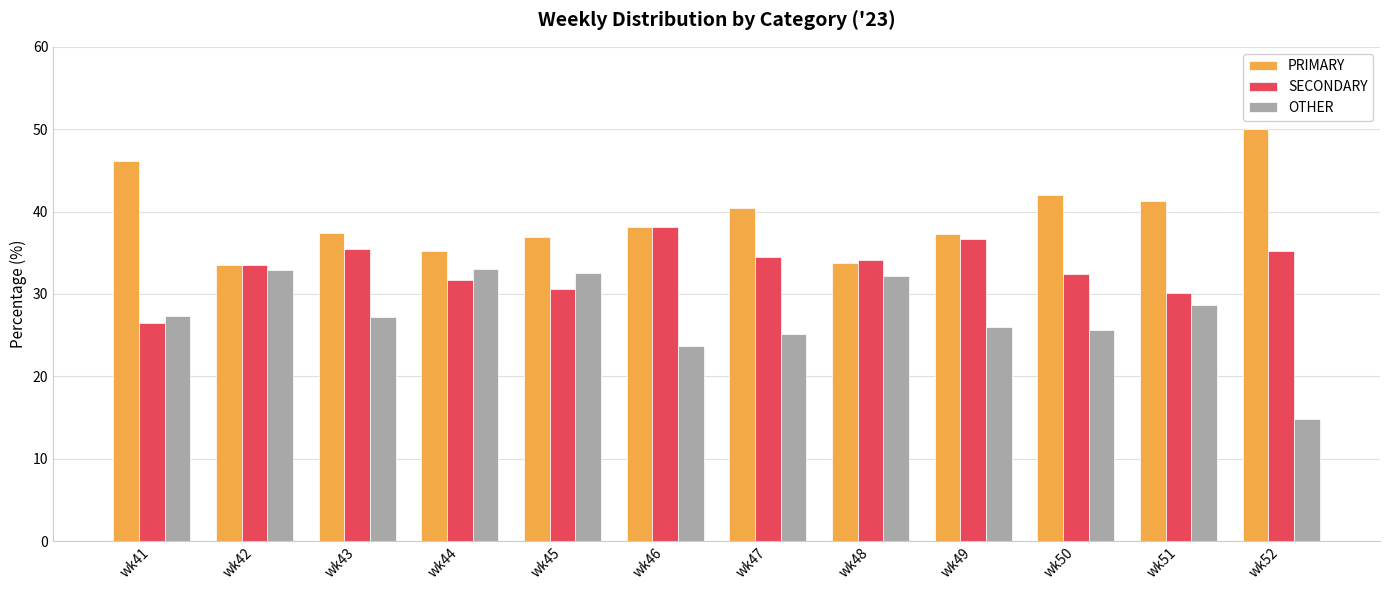

Are the bars grouped side by side (vs. stacked)?

Yes